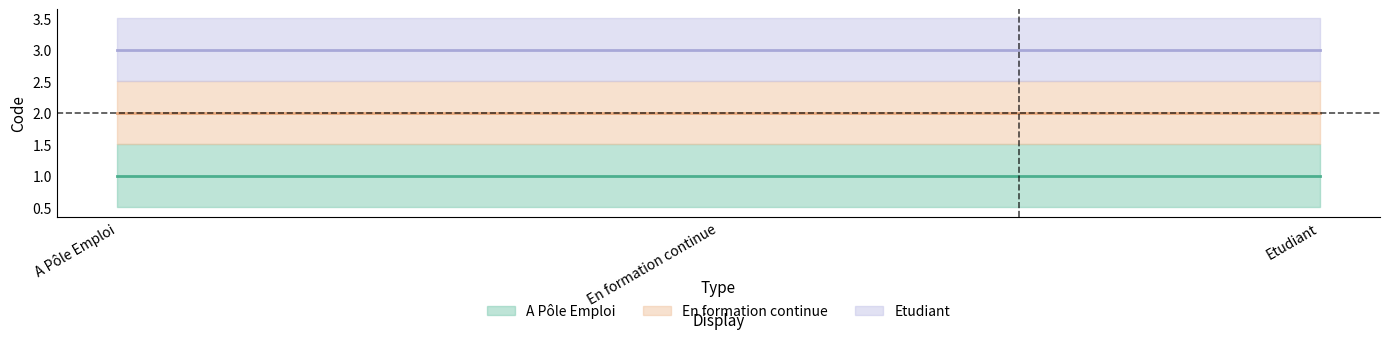

What is the approximate value of Etudiant at En formation continue?

3